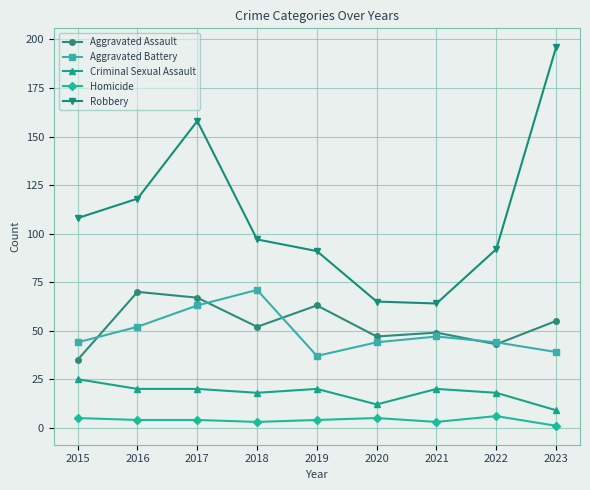

How many data points does each series have?

9